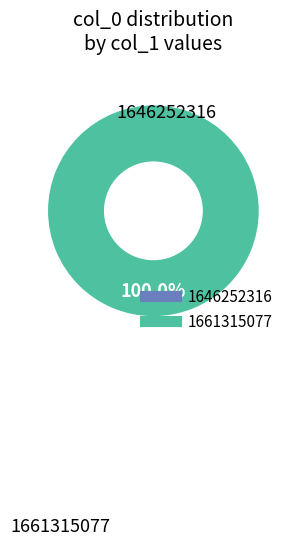

What is the largest slice in the pie chart?

1661315077